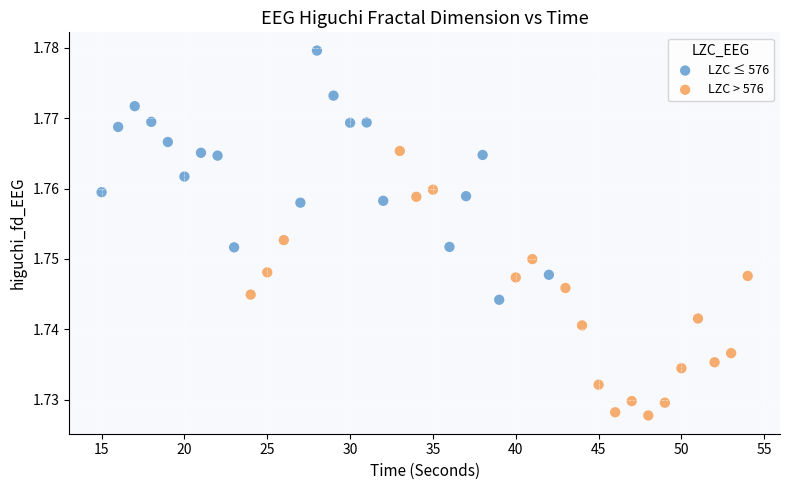

Which series has the widest spread of Y values?

LZC > 576